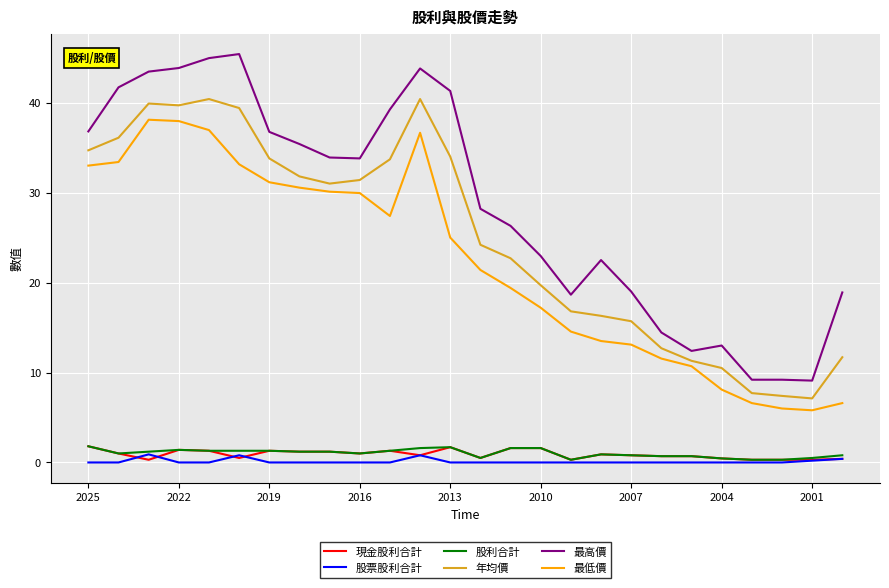

What is the sum of all 最低價 values?

577.9